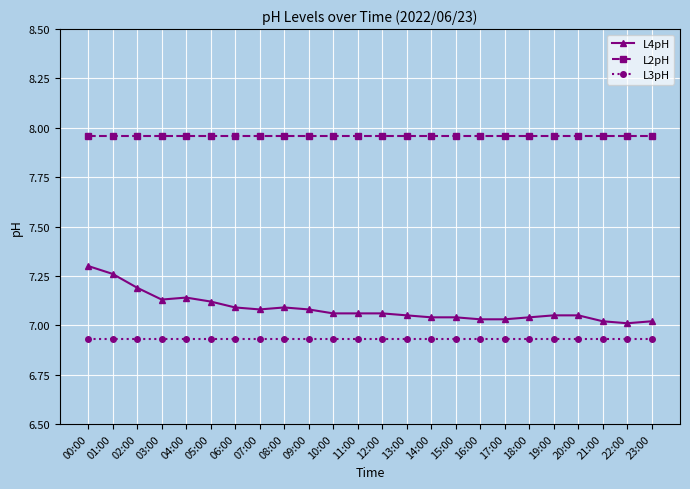

Rank the series at 12:00 from highest to lowest value.

L2pH, L4pH, L3pH